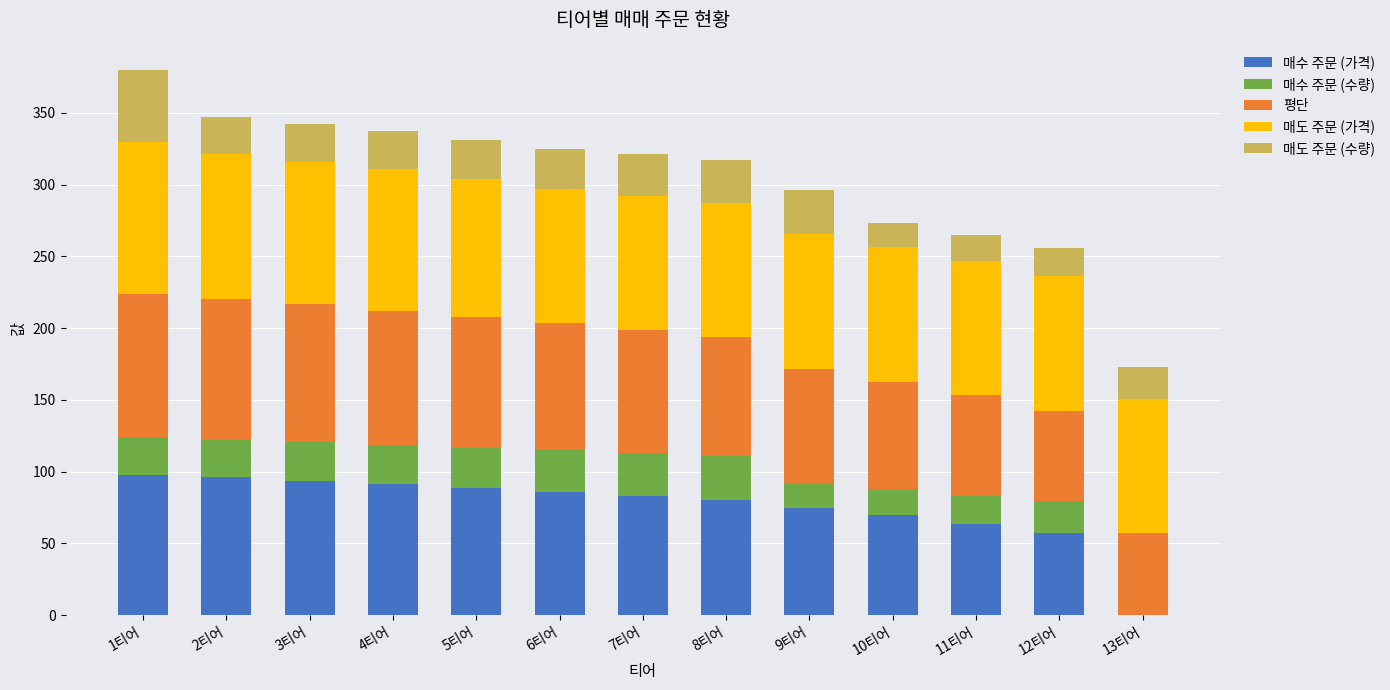

Count the number of data series in this chart.

5